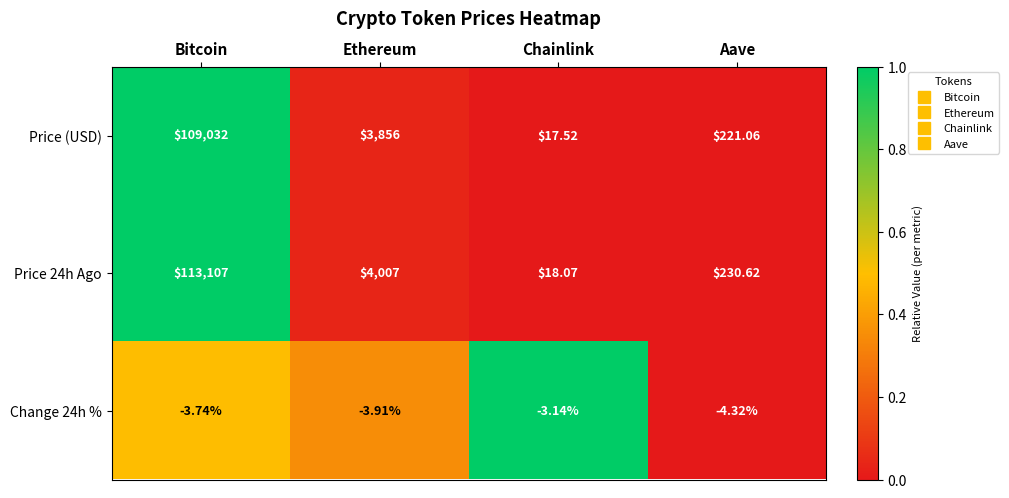

What is the greatest value displayed?

113107.0